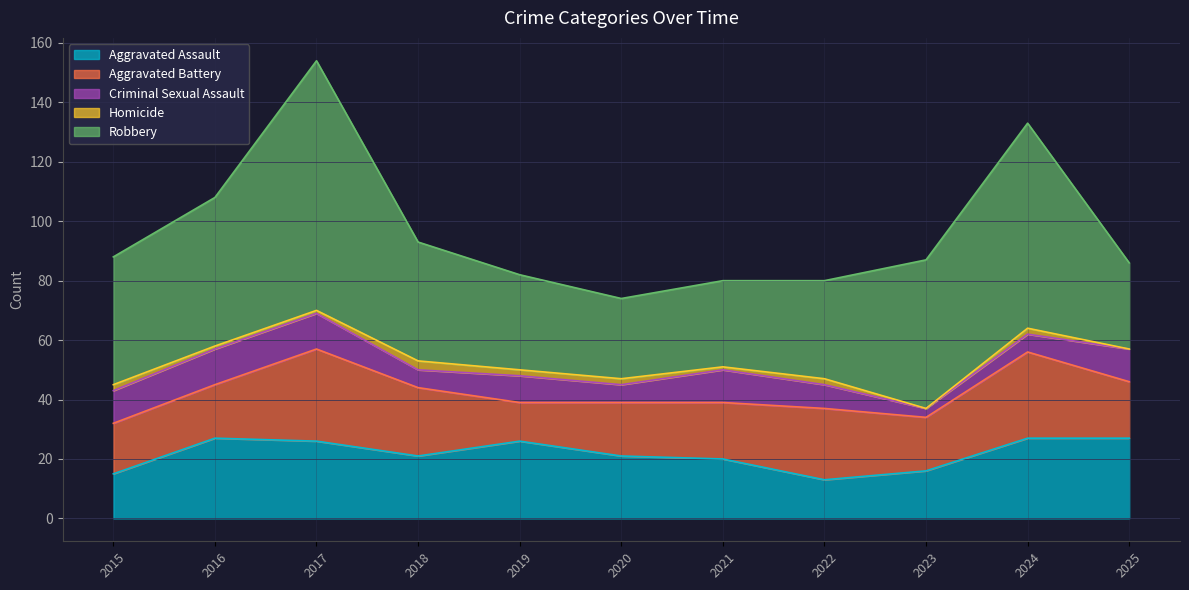

True or false: Robbery has a value of 47 at 2025.

False